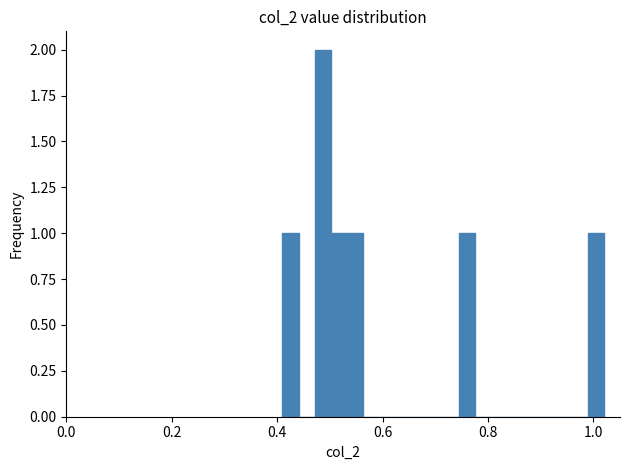

Around what value on the x-axis is the tallest bar? Give the approximate position of its centre, as read against the axis.

0.48